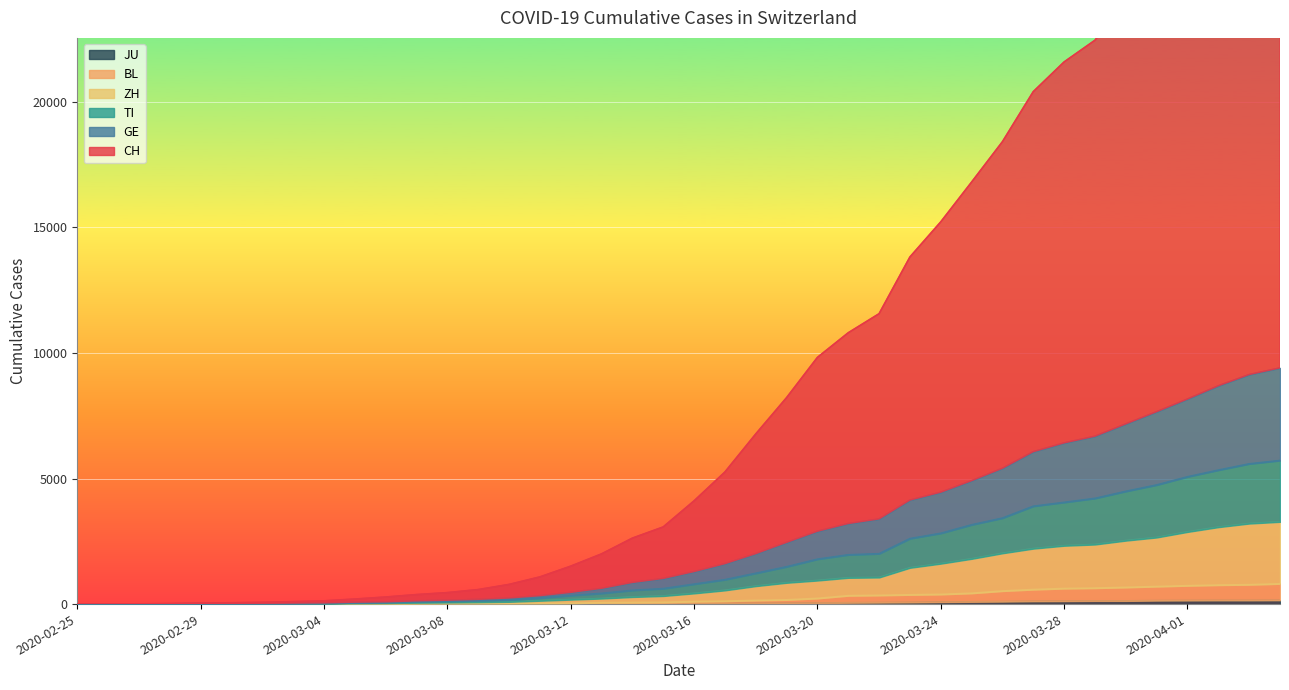

Reading right to left, transcribe all the data shown in this chart.

CH: 2020-04-04=30872	2020-04-03=30036	2020-04-02=28622	2020-04-01=27030	2020-03-31=25458	2020-03-30=24055	2020-03-29=22449	2020-03-28=21585	2020-03-27=20403	2020-03-26=18410	2020-03-25=16802	2020-03-24=15218	2020-03-23=13819	2020-03-22=11561	2020-03-21=10802	2020-03-20=9821	2020-03-19=8218	2020-03-18=6772	2020-03-17=5257	2020-03-16=4109	2020-03-15=3071	2020-03-14=2626	2020-03-13=1998	2020-03-12=1509	2020-03-11=1081	2020-03-10=782	2020-03-09=577	2020-03-08=456	2020-03-07=378	2020-03-06=281	2020-03-05=200	2020-03-04=129	2020-03-03=99	2020-03-02=69	2020-03-01=52	2020-02-29=40	2020-02-28=22	2020-02-27=11	2020-02-26=4	2020-02-25=0
GE: 2020-04-04=9403	2020-04-03=9137	2020-04-02=8689	2020-04-01=8163	2020-03-31=7658	2020-03-30=7172	2020-03-29=6682	2020-03-28=6416	2020-03-27=6066	2020-03-26=5406	2020-03-25=4912	2020-03-24=4452	2020-03-23=4140	2020-03-22=3389	2020-03-21=3204	2020-03-20=2898	2020-03-19=2454	2020-03-18=2005	2020-03-17=1606	2020-03-16=1292	2020-03-15=1019	2020-03-14=858	2020-03-13=625	2020-03-12=464	2020-03-11=333	2020-03-10=241	2020-03-09=187	2020-03-08=153	2020-03-07=127	2020-03-06=88	2020-03-05=75	2020-03-04=46	2020-03-03=39	2020-03-02=28	2020-03-01=22	2020-02-29=18	2020-02-28=9	2020-02-27=5	2020-02-26=2	2020-02-25=0
TI: 2020-04-04=5718	2020-04-03=5584	2020-04-02=5335	2020-04-01=5069	2020-03-31=4744	2020-03-30=4490	2020-03-29=4210	2020-03-28=4051	2020-03-27=3897	2020-03-26=3425	2020-03-25=3157	2020-03-24=2820	2020-03-23=2608	2020-03-22=2006	2020-03-21=1963	2020-03-20=1788	2020-03-19=1487	2020-03-18=1227	2020-03-17=973	2020-03-16=795	2020-03-15=616	2020-03-14=548	2020-03-13=428	2020-03-12=341	2020-03-11=242	2020-03-10=166	2020-03-09=137	2020-03-08=113	2020-03-07=95	2020-03-06=67	2020-03-05=58	2020-03-04=32	2020-03-03=25	2020-03-02=17	2020-03-01=12	2020-02-29=11	2020-02-28=5	2020-02-27=4	2020-02-26=1	2020-02-25=0
ZH: 2020-04-04=3276	2020-04-03=3207	2020-04-02=3064	2020-04-01=2874	2020-03-31=2653	2020-03-30=2528	2020-03-29=2373	2020-03-28=2324	2020-03-27=2209	2020-03-26=2024	2020-03-25=1803	2020-03-24=1611	2020-03-23=1446	2020-03-22=1061	2020-03-21=1047	2020-03-20=939	2020-03-19=849	2020-03-18=716	2020-03-17=547	2020-03-16=427	2020-03-15=323	2020-03-14=283	2020-03-13=222	2020-03-12=178	2020-03-11=134	2020-03-10=91	2020-03-09=76	2020-03-08=64	2020-03-07=54	2020-03-06=39	2020-03-05=33	2020-03-04=19	2020-03-03=17	2020-03-02=13	2020-03-01=10	2020-02-29=9	2020-02-28=4	2020-02-27=3	2020-02-26=0	2020-02-25=0
BL: 2020-04-04=810	2020-04-03=774	2020-04-02=759	2020-04-01=733	2020-03-31=701	2020-03-30=667	2020-03-29=638	2020-03-28=621	2020-03-27=580	2020-03-26=522	2020-03-25=433	2020-03-24=388	2020-03-23=371	2020-03-22=350	2020-03-21=336	2020-03-20=228	2020-03-19=170	2020-03-18=148	2020-03-17=118	2020-03-16=101	2020-03-15=73	2020-03-14=65	2020-03-13=59	2020-03-12=38	2020-03-11=33	2020-03-10=29	2020-03-09=27	2020-03-08=24	2020-03-07=20	2020-03-06=10	2020-03-05=10	2020-03-04=4	2020-03-03=4	2020-03-02=3	2020-03-01=3	2020-02-29=3	2020-02-28=2	2020-02-27=1	2020-02-26=0	2020-02-25=0
JU: 2020-04-04=154	2020-04-03=149	2020-04-02=149	2020-04-01=145	2020-03-31=140	2020-03-30=128	2020-03-29=127	2020-03-28=119	2020-03-27=114	2020-03-26=100	2020-03-25=92	2020-03-24=82	2020-03-23=69	2020-03-22=61	2020-03-21=54	2020-03-20=44	2020-03-19=36	2020-03-18=32	2020-03-17=29	2020-03-16=25	2020-03-15=19	2020-03-14=18	2020-03-13=17	2020-03-12=12	2020-03-11=7	2020-03-10=7	2020-03-09=7	2020-03-08=5	2020-03-07=5	2020-03-06=4	2020-03-05=4	2020-03-04=2	2020-03-03=2	2020-03-02=1	2020-03-01=1	2020-02-29=1	2020-02-28=1	2020-02-27=1	2020-02-26=0	2020-02-25=0